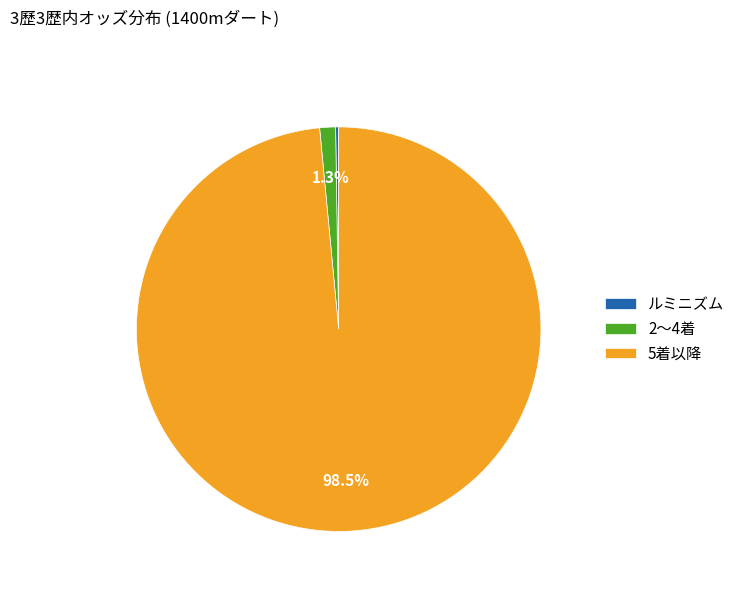

What is the majority slice?

5着以降